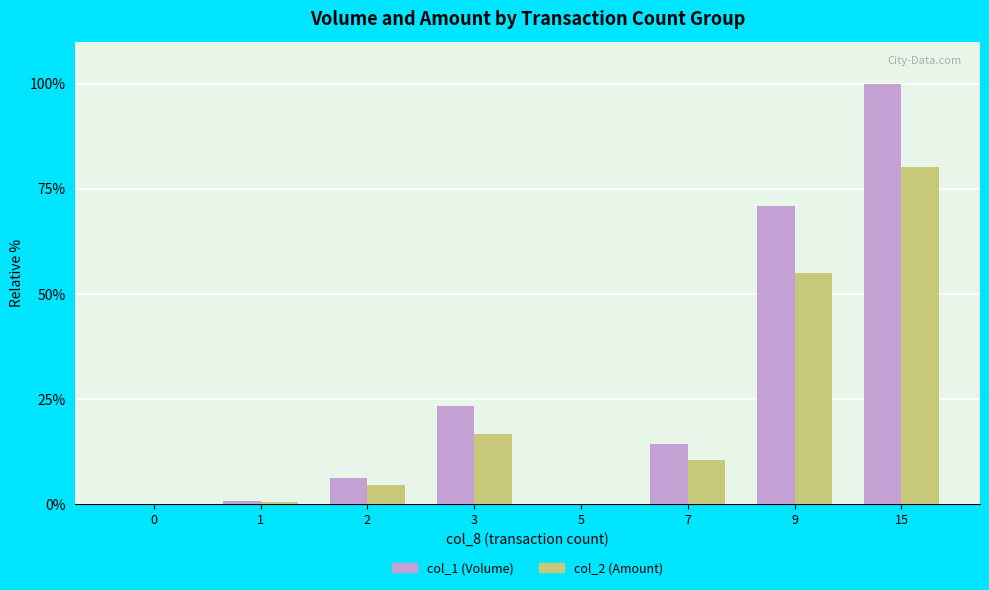

What is the total value across all series at 7?

25.0